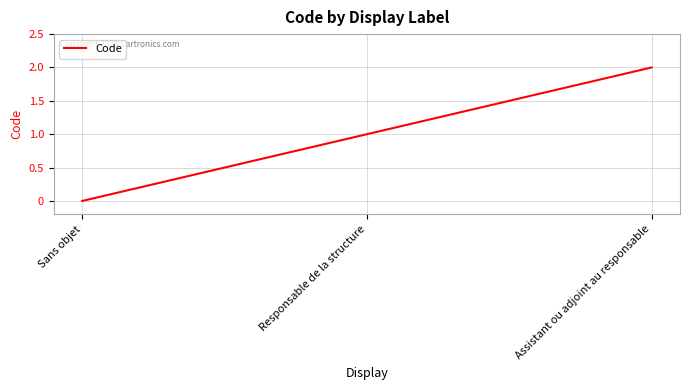

Reading right to left, extract all data points from this chart.

2	1	0